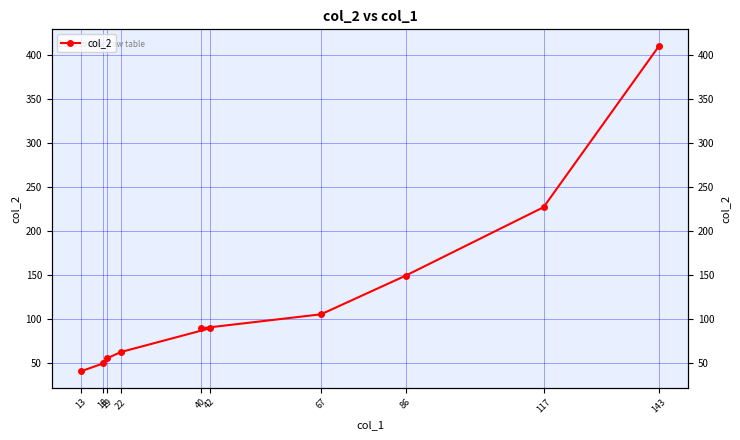

List the labels in order of value, largest first.

143, 117, 86, 67, 42, 40, 22, 19, 18, 13